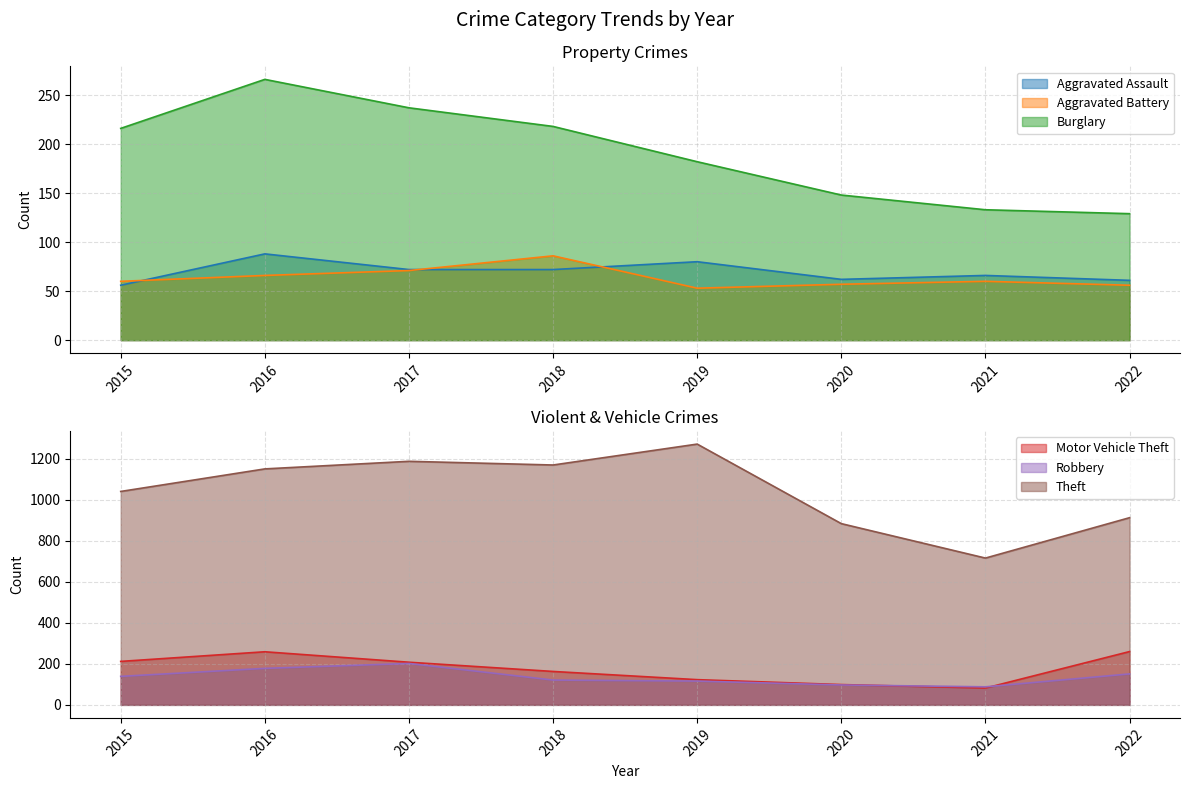

At which category does Motor Vehicle Theft reach its first local valley?

2021